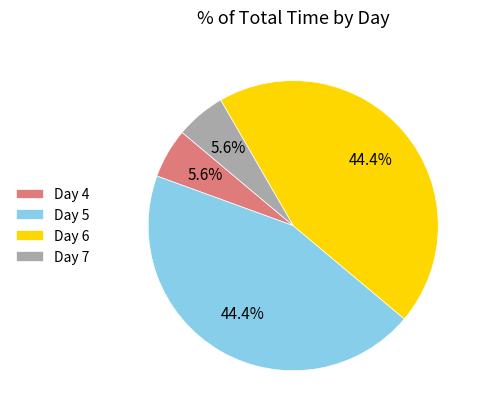

What percentage is NOT represented by Day 5?

55.6%